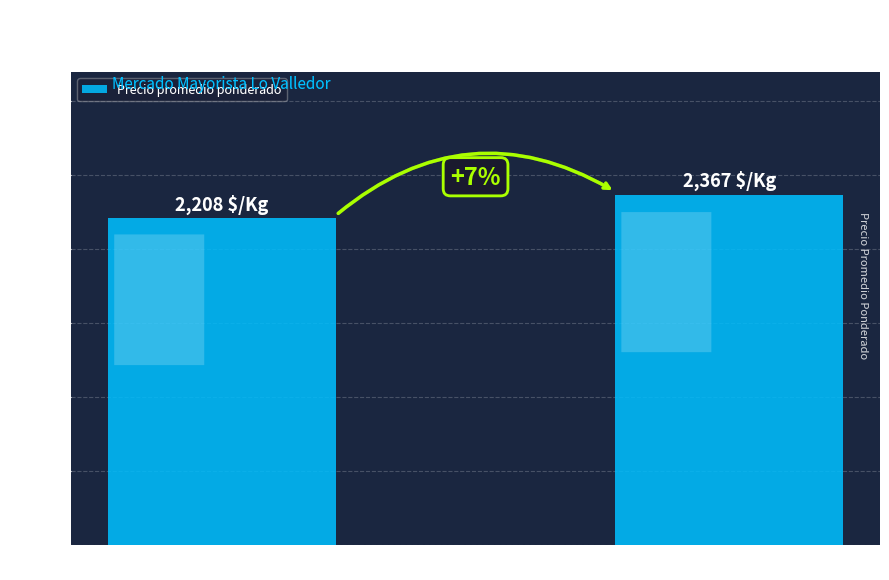

Approximately how many times larger is the value at Provincia de Limarí compared to Provincia del Elquí?

0.9